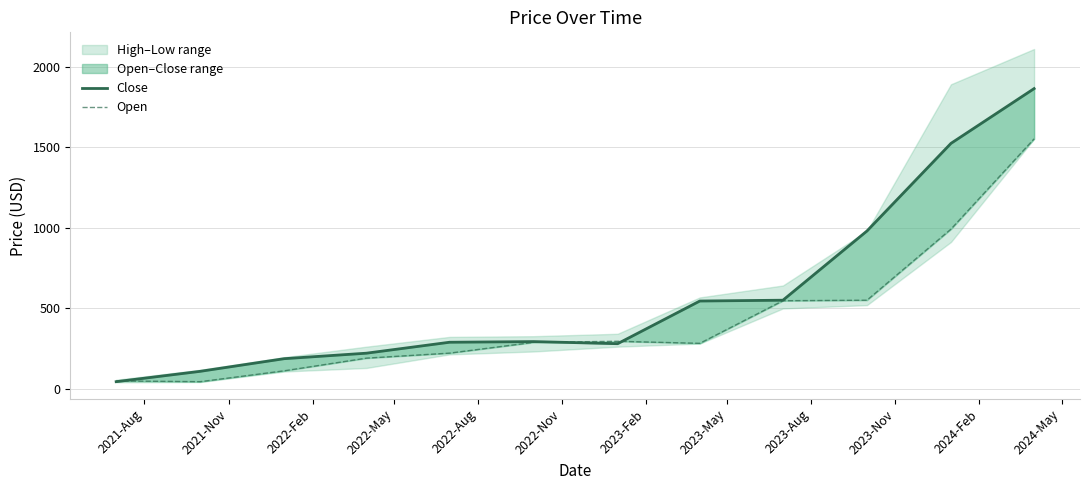

What is the value of the Close point at the 6th from the left?

291.5